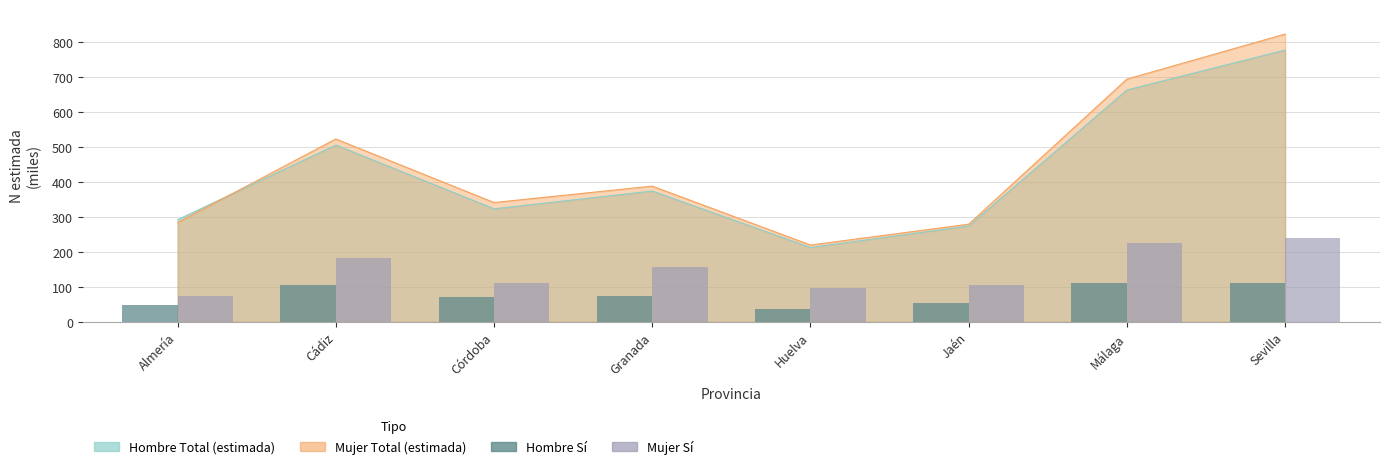

The value of Hombre Sí at Huelva is 52.5. True or false?

False